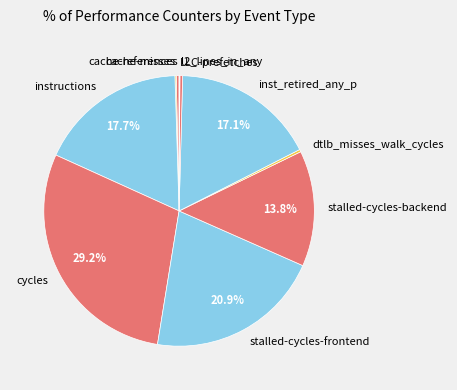

Is the sum of inst_retired_any_p and instructions greater than half?

No